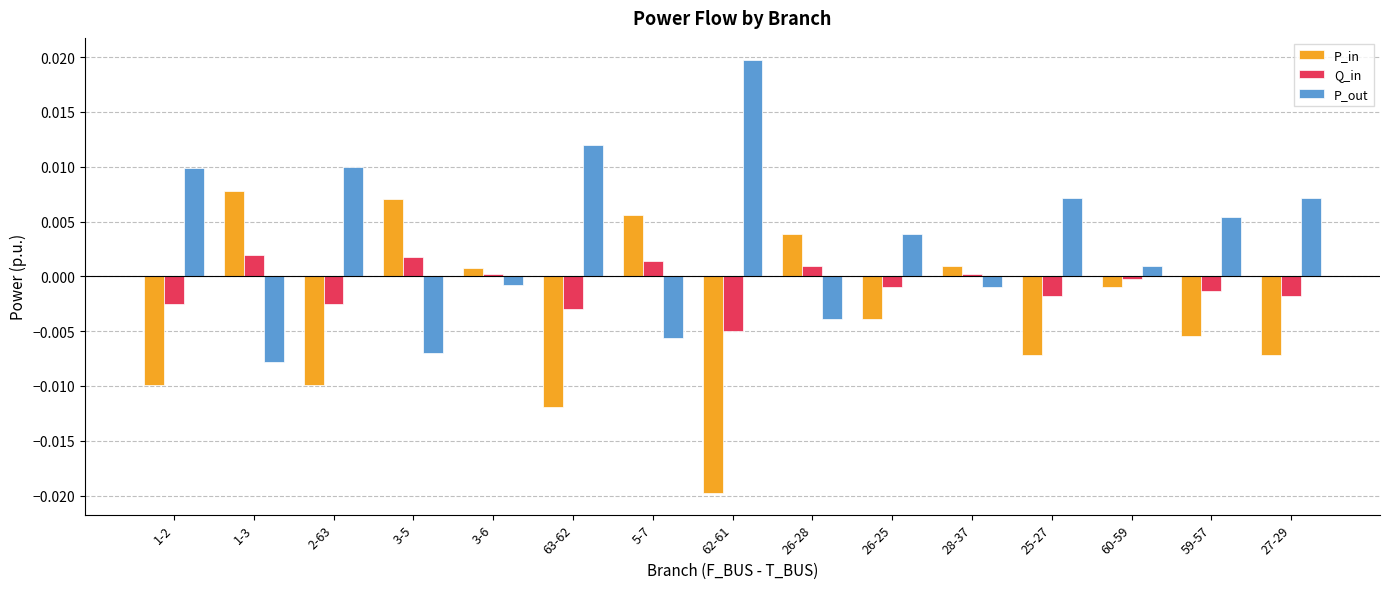

Which category has the lowest value in the P_in series?

62-61